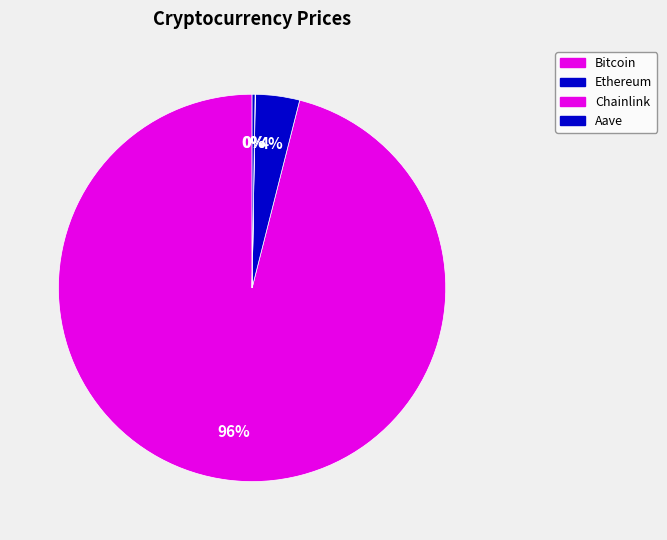

Count the number of slices in the pie.

4